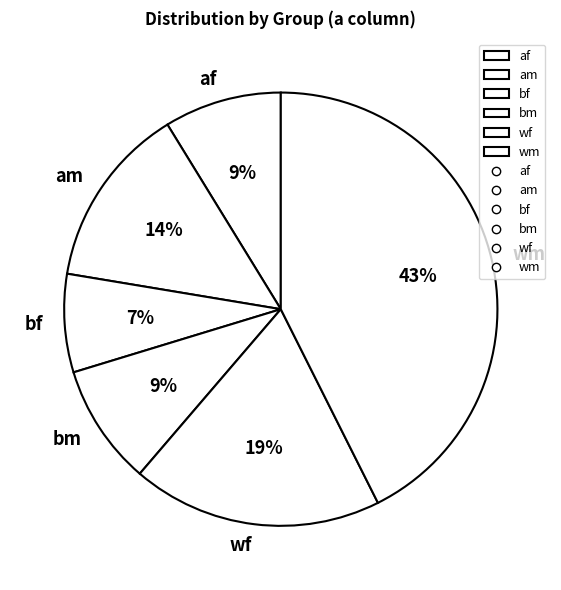

True or false: wm accounts for 15% of the total.

False